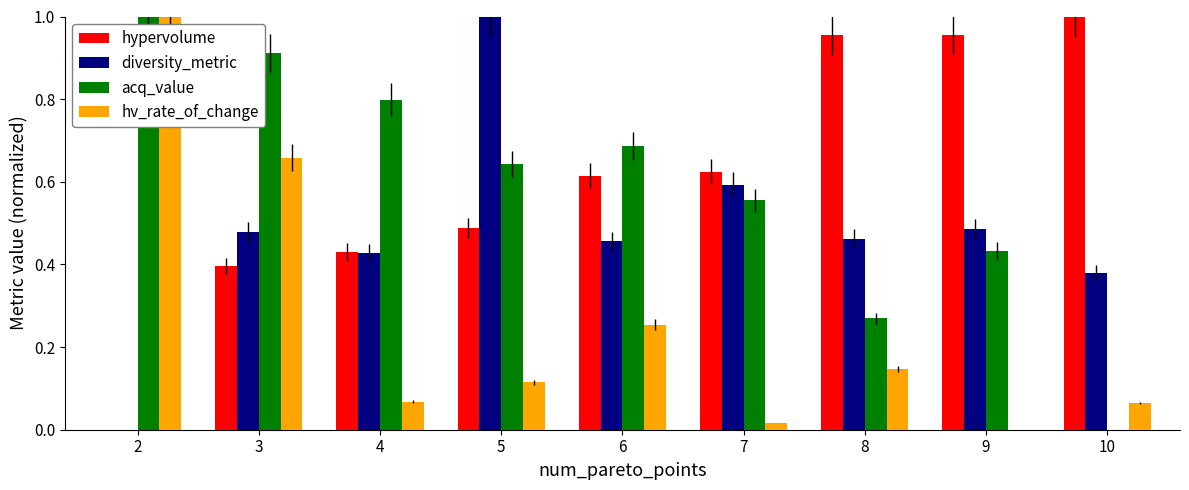

At which label does diversity_metric reach its peak?

5